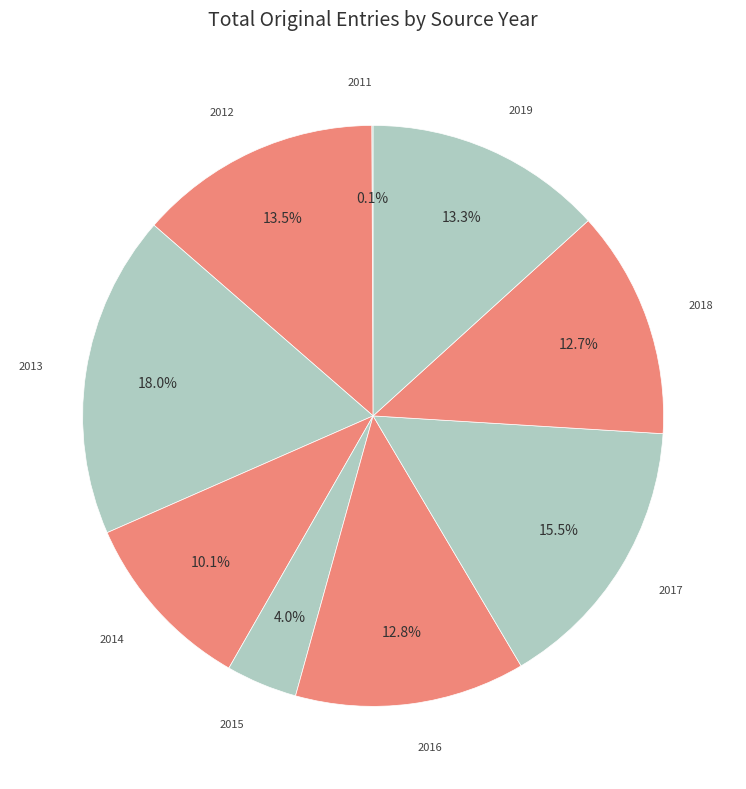

Combined, what portion of the pie is 2013 and 2014?

28.1%